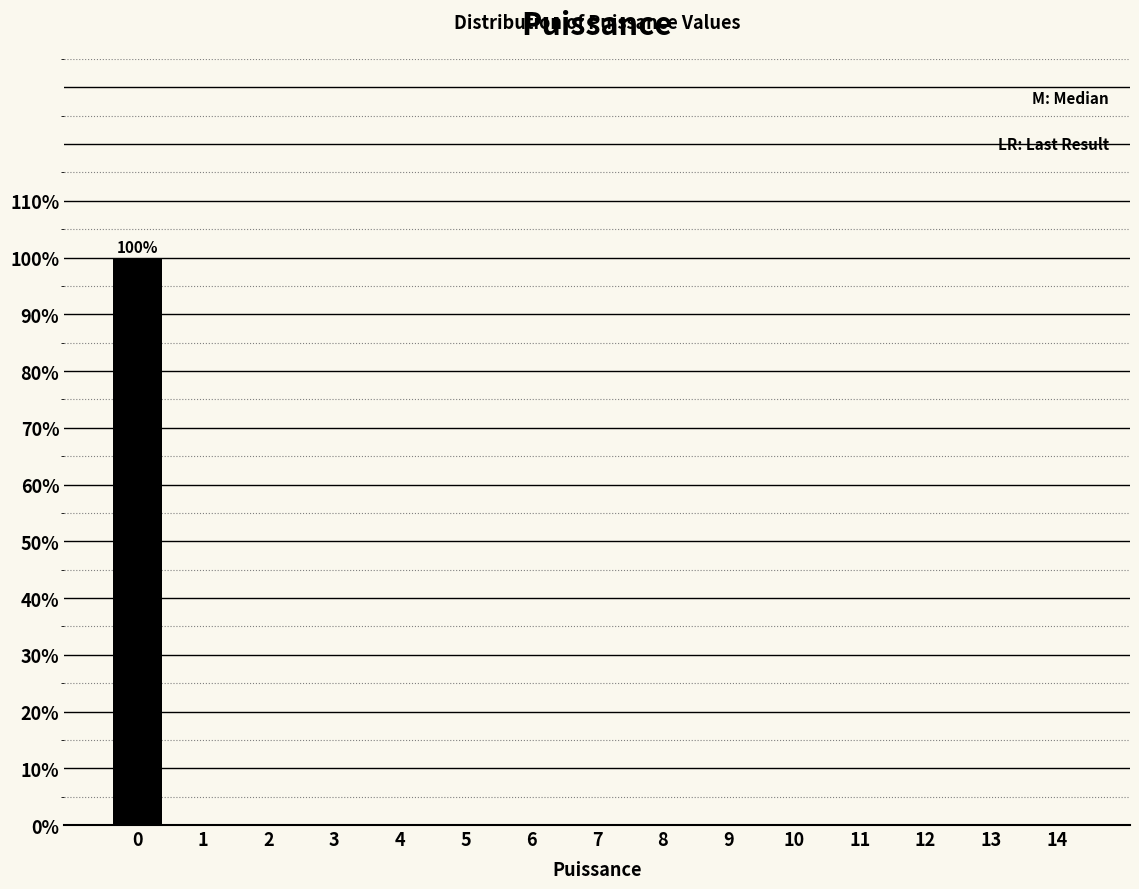

Reading left to right, what are all the values shown in this chart?

0=100	1=0	2=0	3=0	4=0	5=0	6=0	7=0	8=0	9=0	10=0	11=0	12=0	13=0	14=0